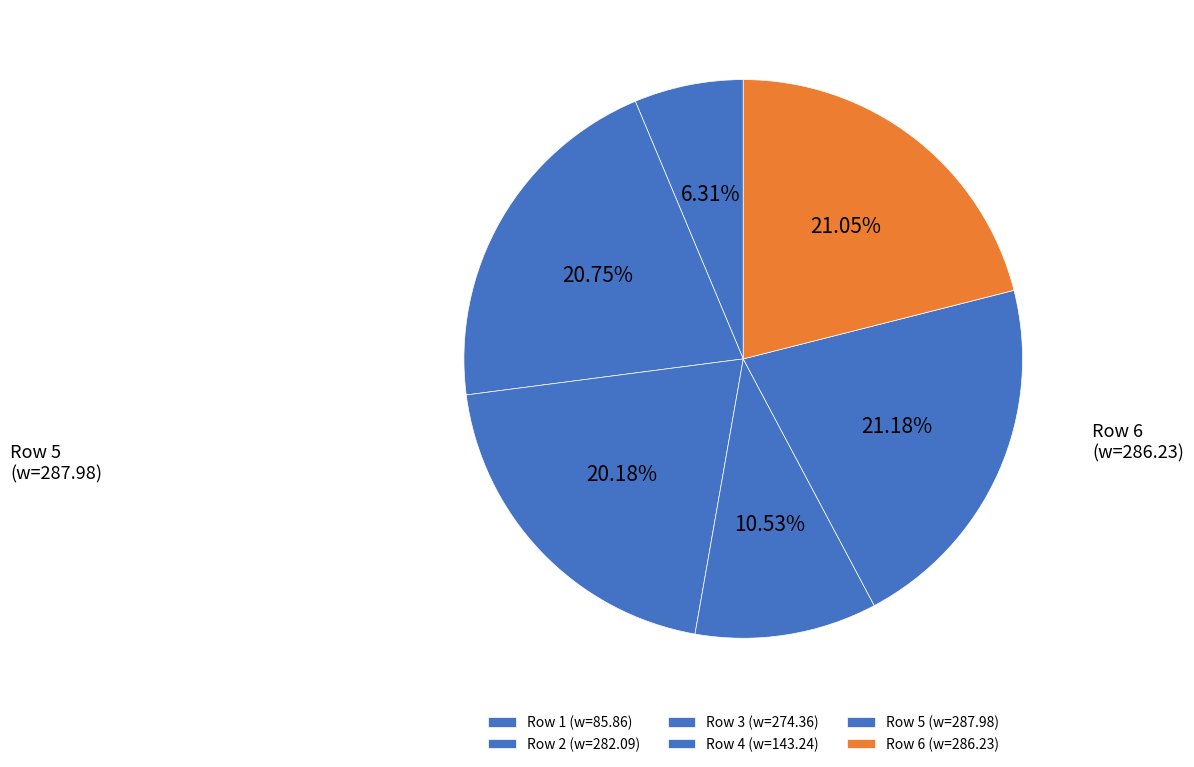

Count the number of slices in the pie.

6